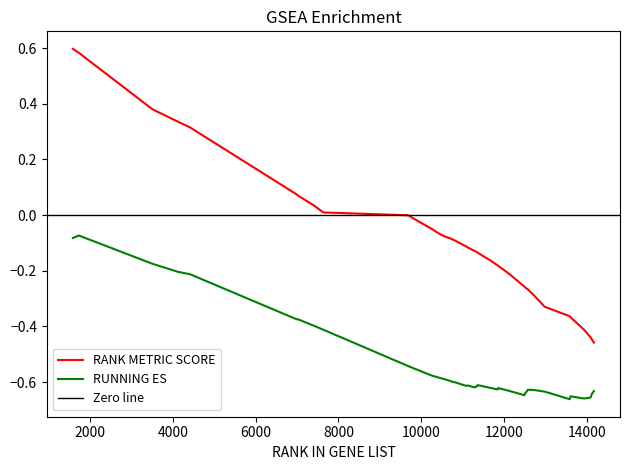

True or false: RANK METRIC SCORE has more than 2 interior local peaks.

False